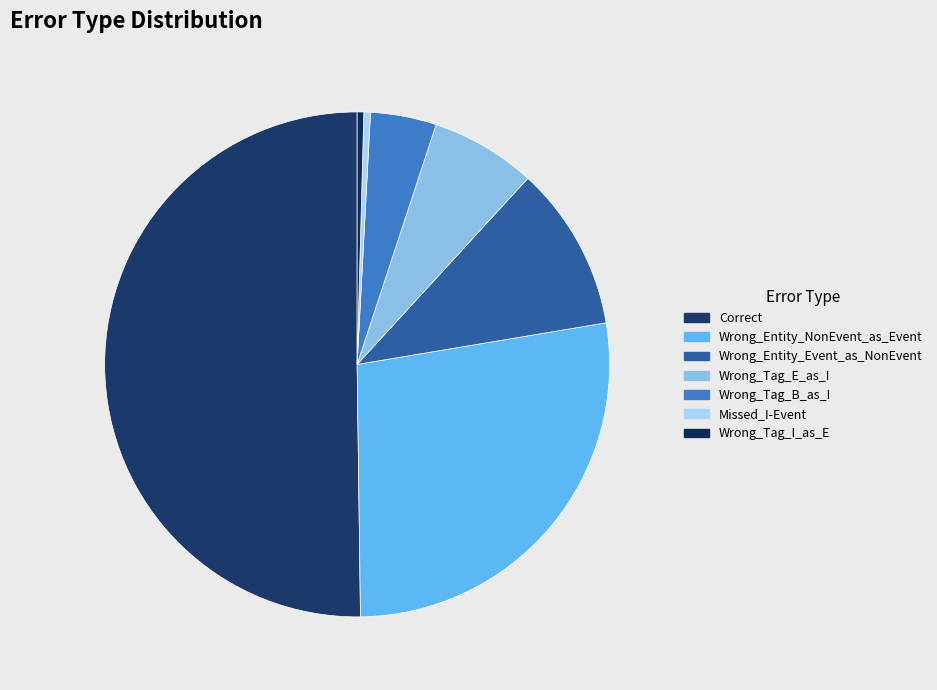

How many slices are in this pie chart?

7